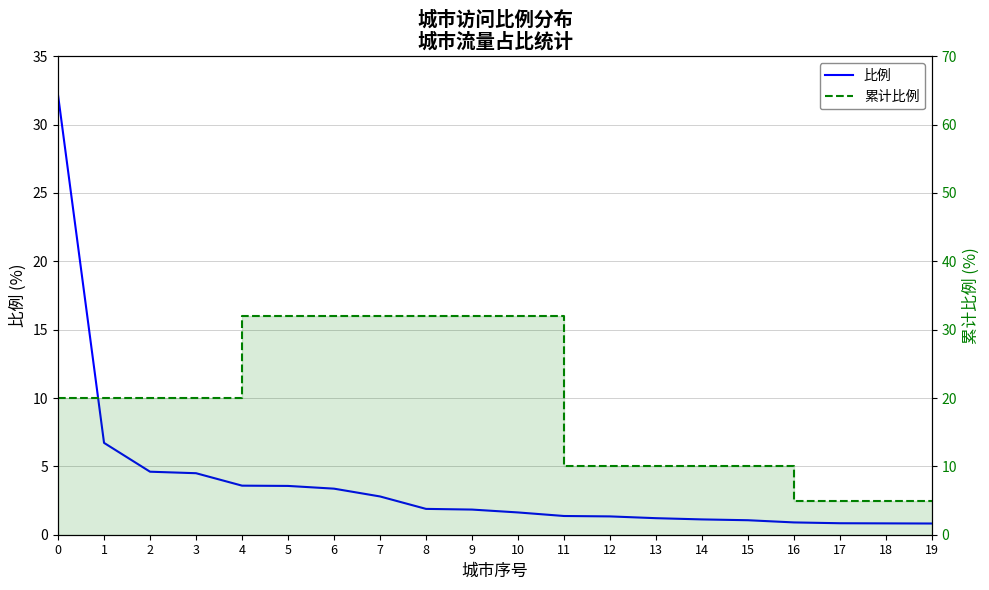

Does the chart have visible grid lines?

Yes